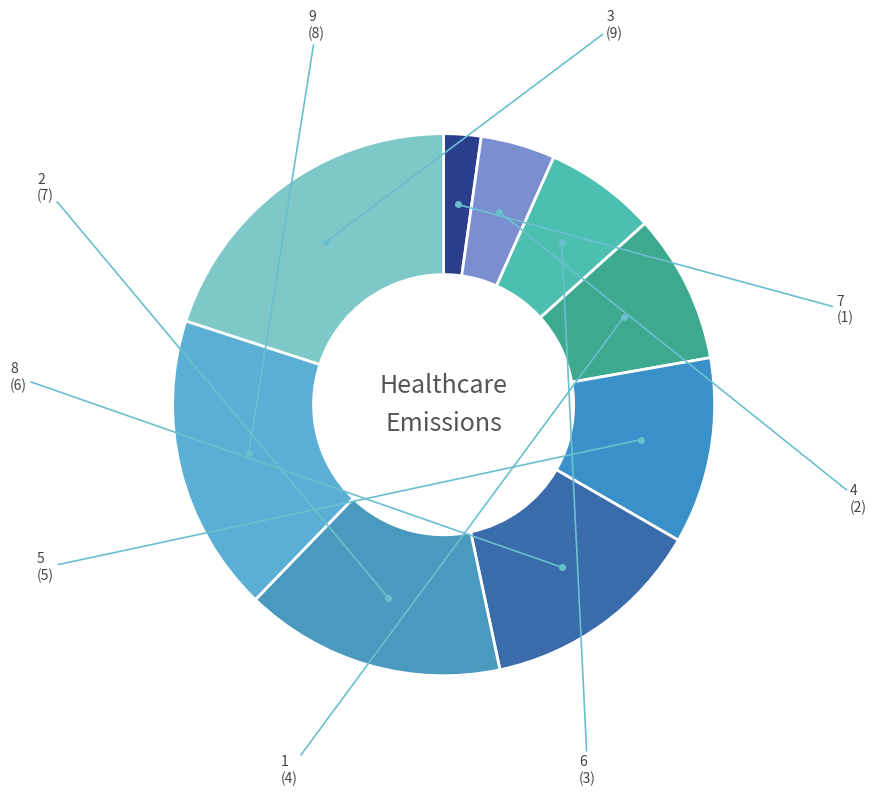

Does 4 represent more than half of the total?

No